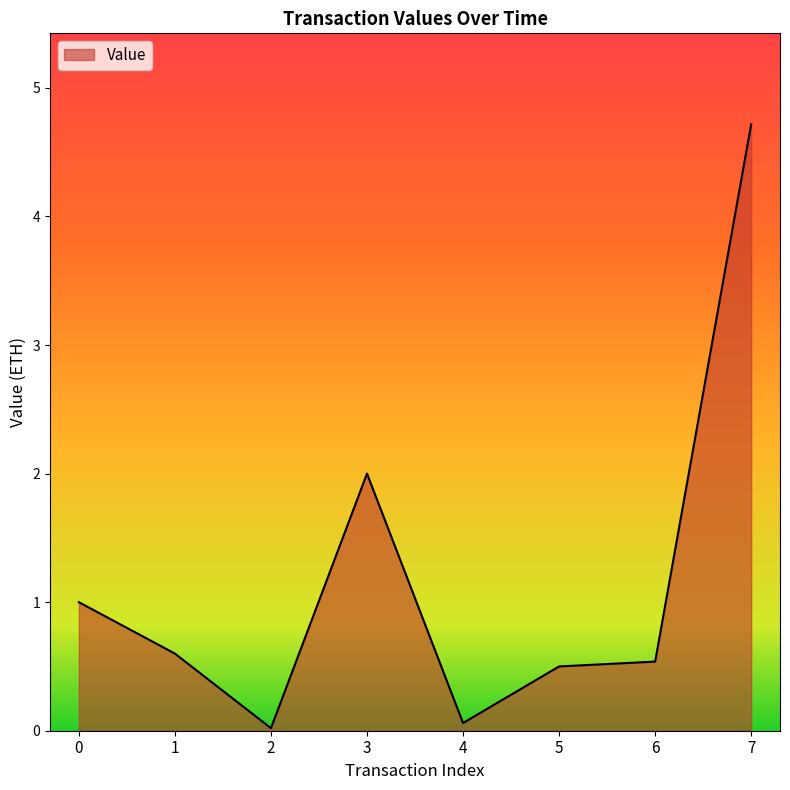

True or false: the data has more than 0 interior local peaks.

True